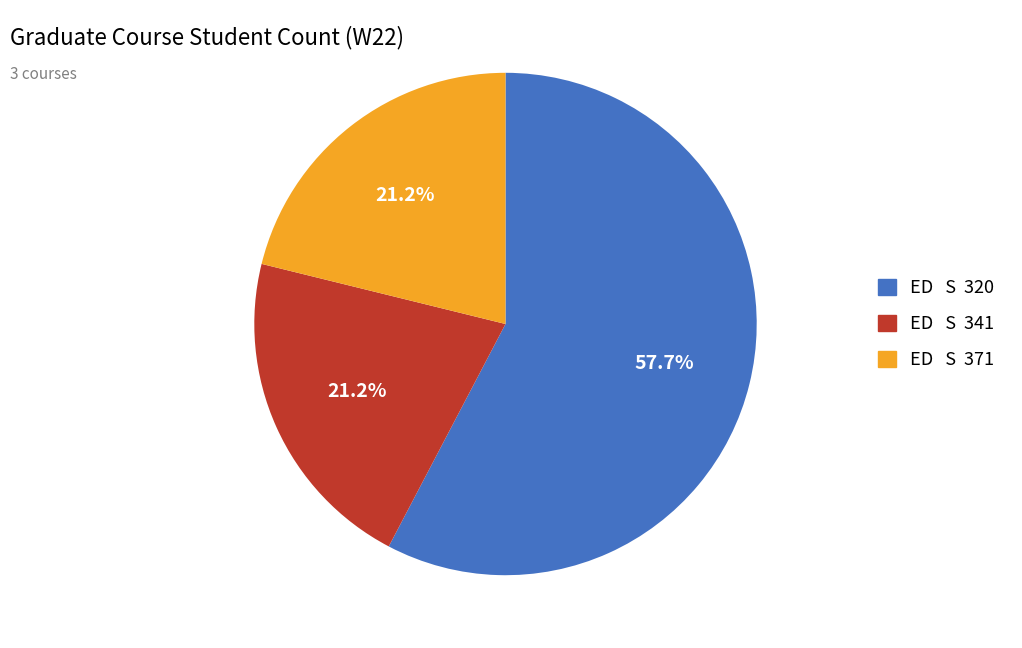

What percentage do ED S 320 and ED S 371 together represent?

78.8%